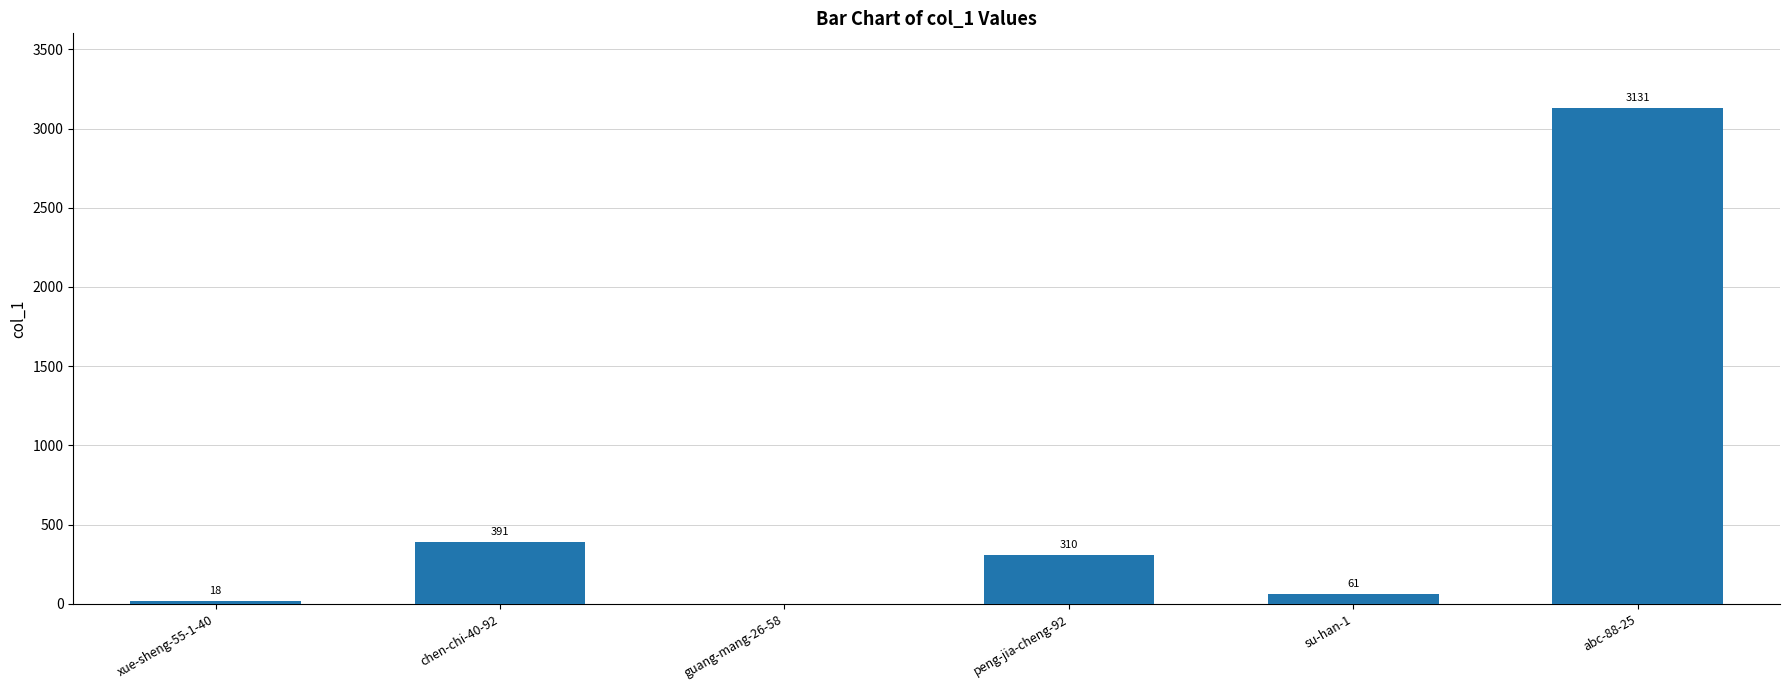

Are the bars horizontal?

No